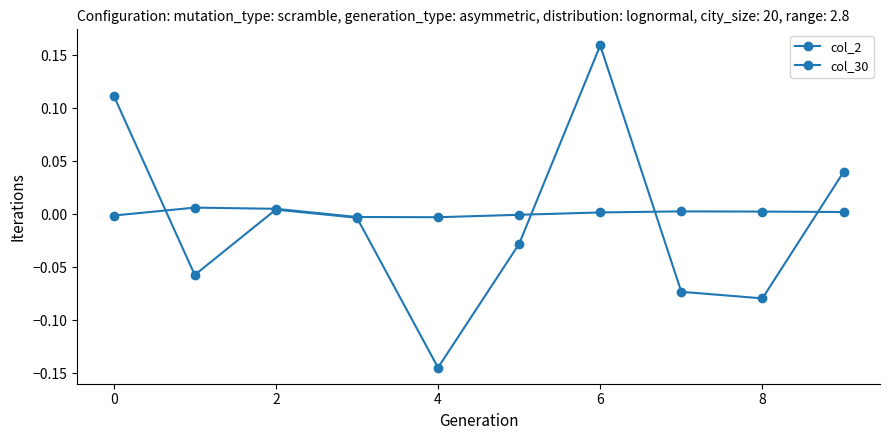

Is this an area chart (filled region under the line)?

No